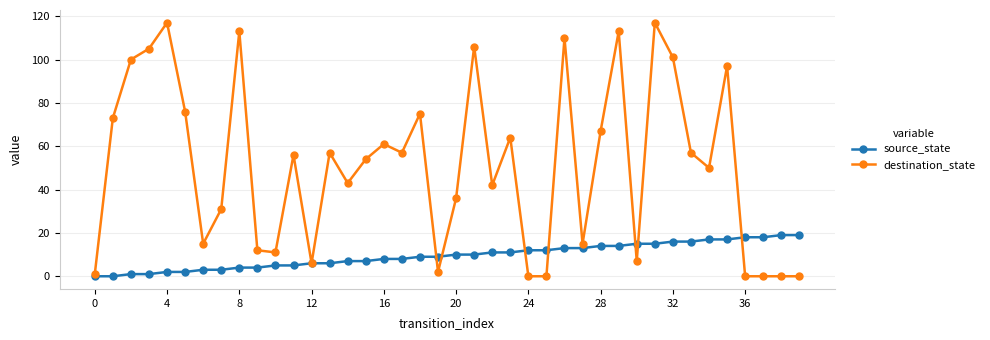

What is the maximum value for destination_state?

117